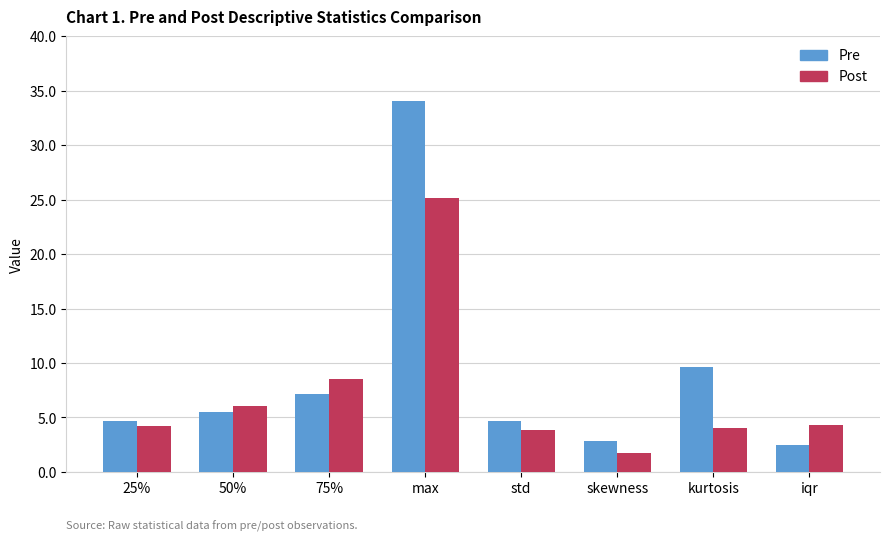

What is the average value of the Post series?

7.2